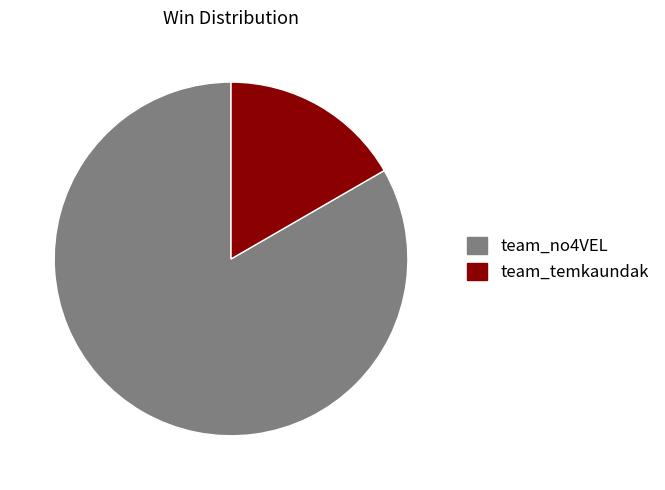

Which has a higher value, team_no4VEL or team_temkaundak?

team_no4VEL